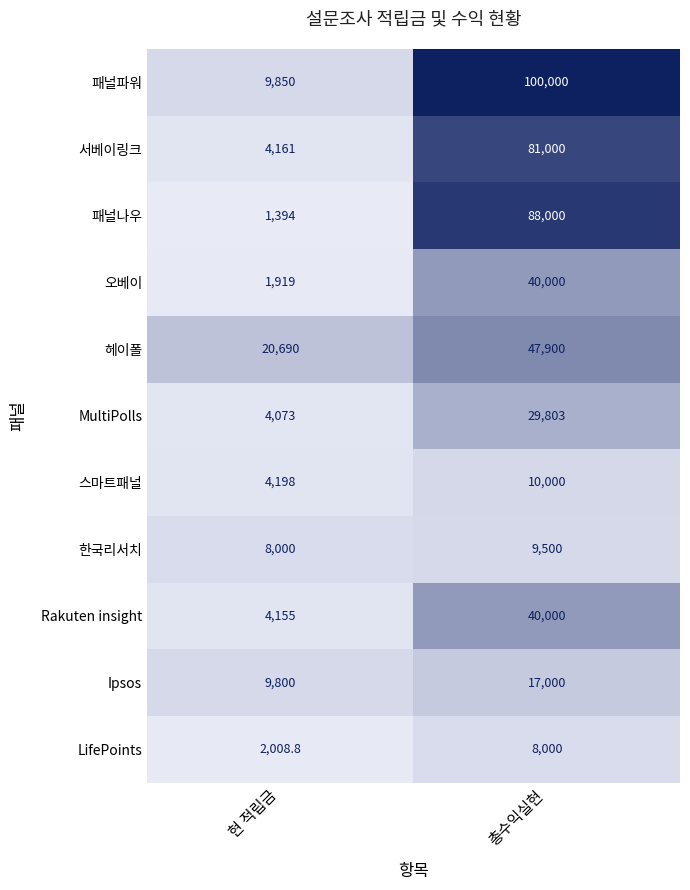

What is the total value across all series at 현 적립금?

70248.8